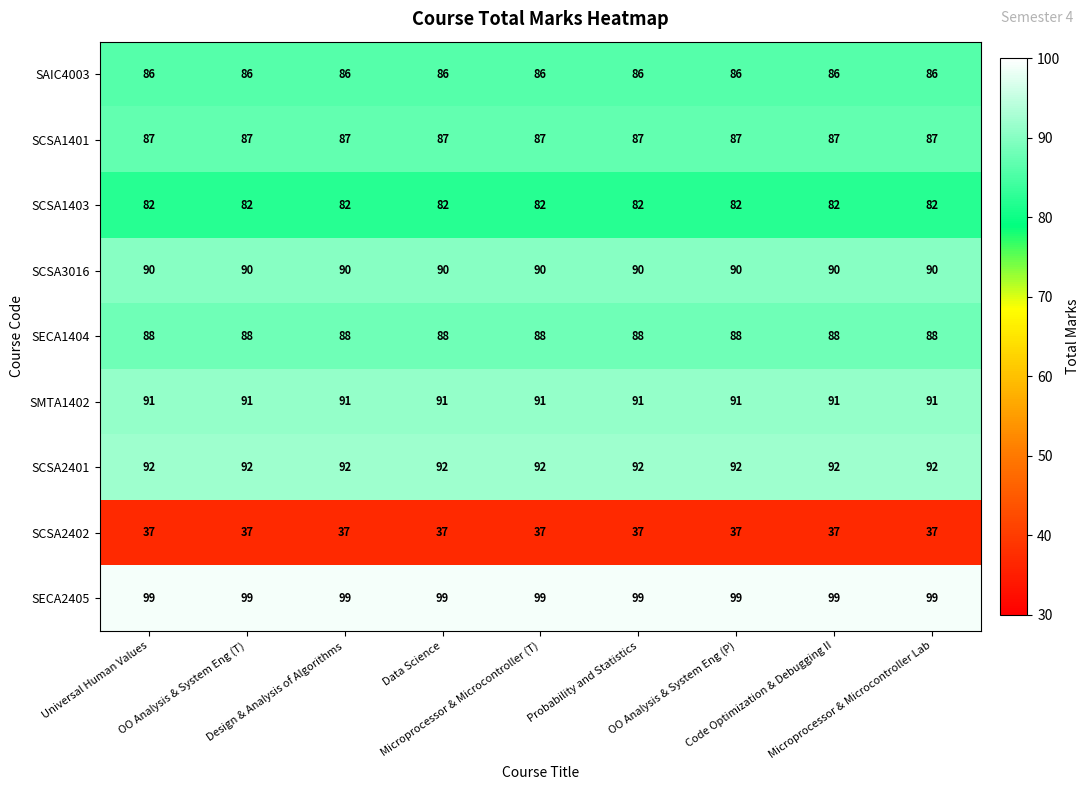

At how many categories does at least one series exceed 77?

9